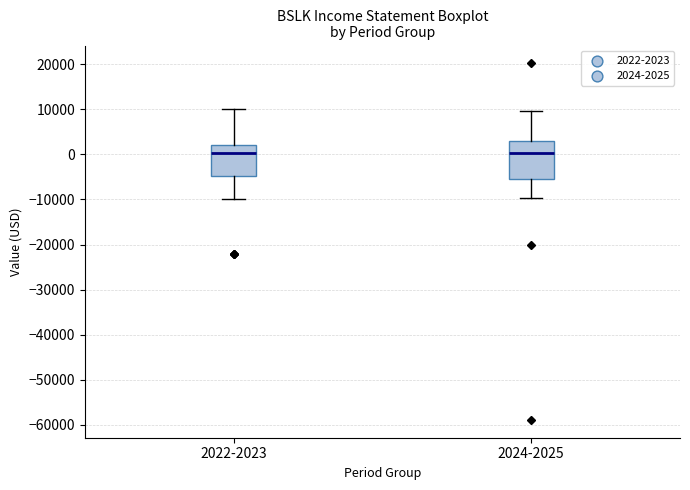

Reading left to right, transcribe this box plot: for each box, give where its median line is, the range the box spans, and where its two whiskers end, as read against the y-axis. The values are not printed on the chart, so give them approximately, as read against the axis.

2022-2023: median 0, box -5000 to 2000, whiskers -10000 to 10000
2024-2025: median 0, box -5000 to 3000, whiskers -10000 to 10000